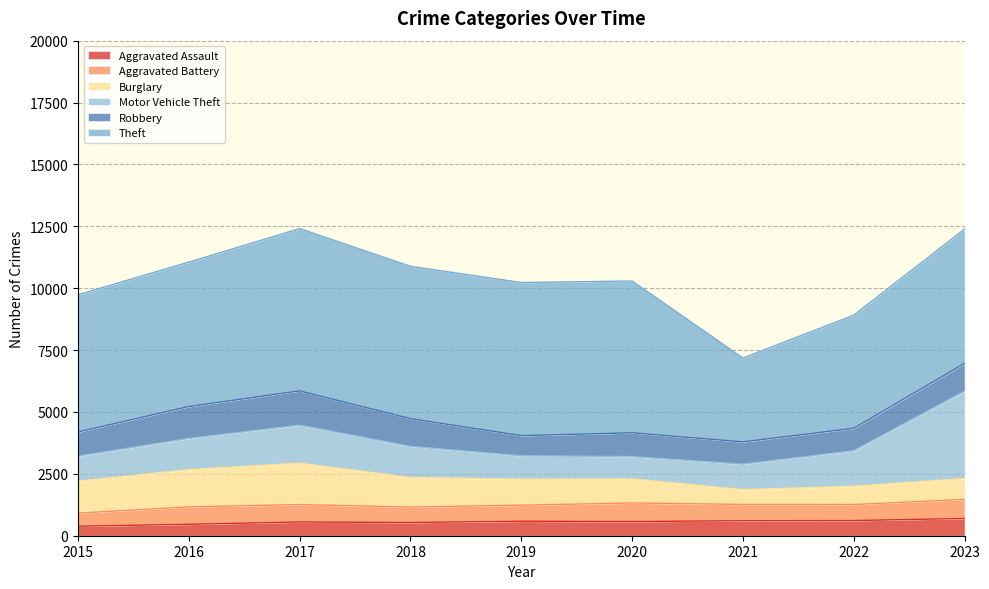

List the series in order of their peak value, lowest first.

Aggravated Assault, Aggravated Battery, Robbery, Burglary, Motor Vehicle Theft, Theft